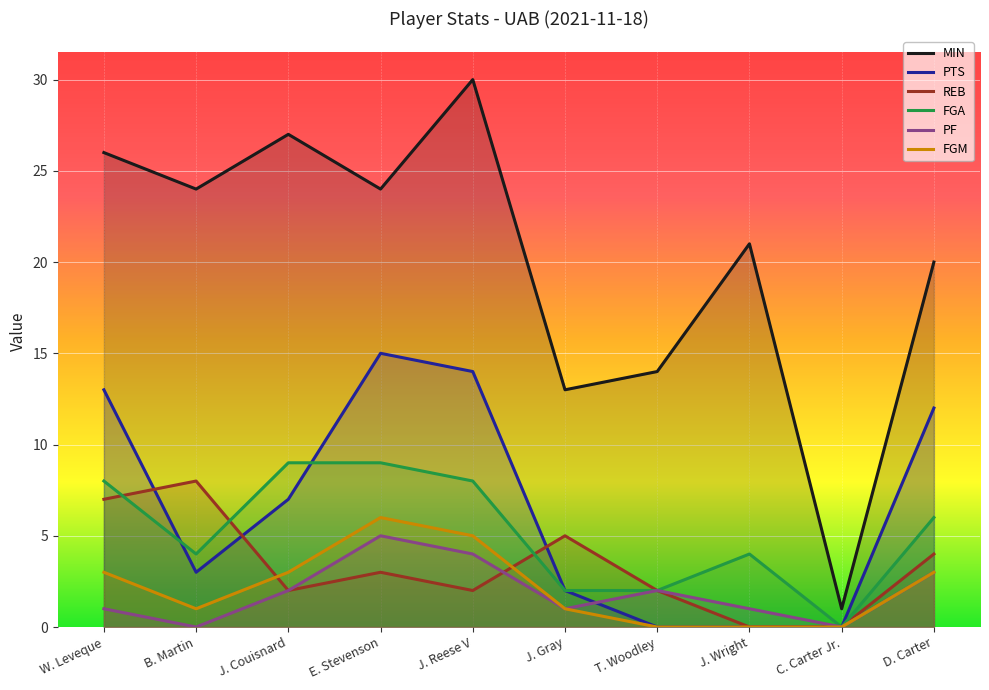

Is it true that FGM equals 3 at E. Stevenson?

False